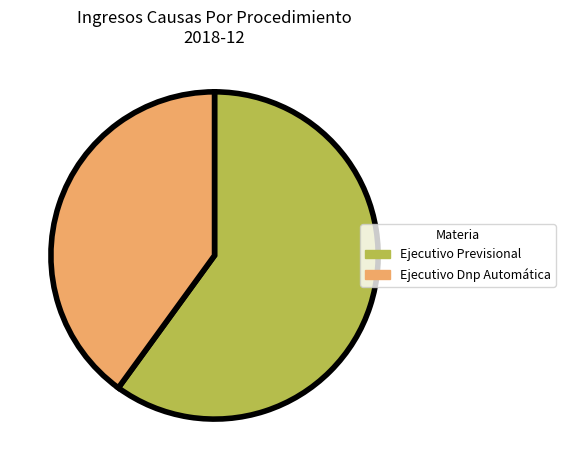

Rank the categories by value from highest to lowest.

Ejecutivo Previsional, Ejecutivo Dnp Automática